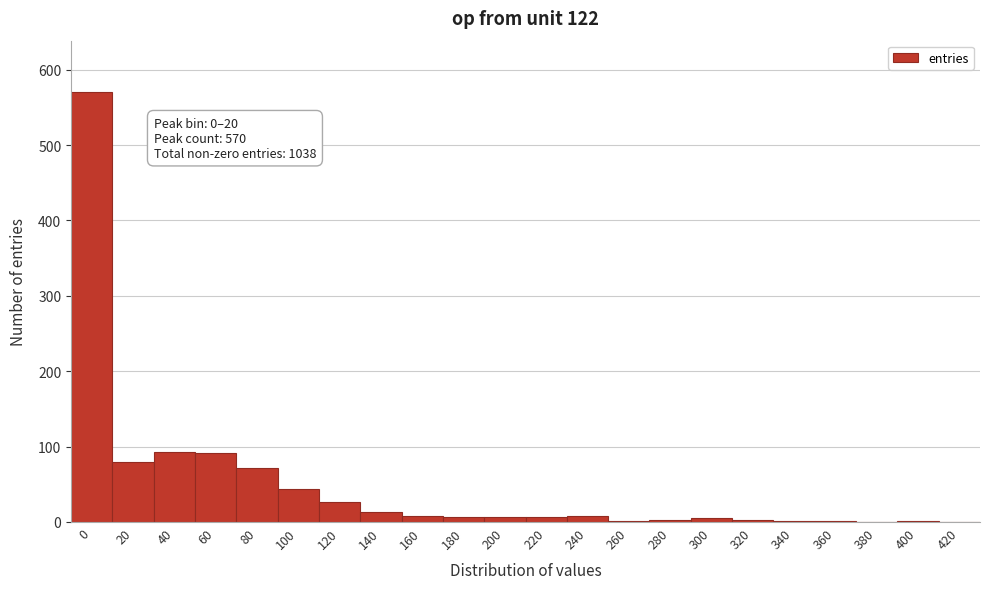

Is it true that the value at 40 is 93?

True